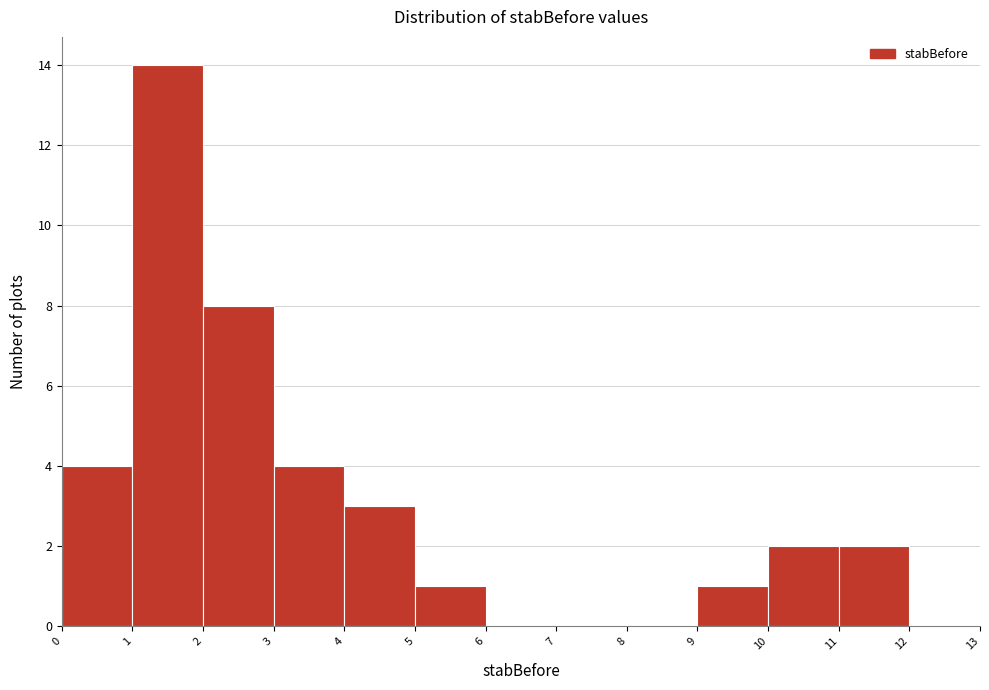

Reading left to right, list every bar in this chart as the range it spans on the x-axis followed by its height. The values are not printed on the chart, so give them approximately, as read against the axis.

0 to 1: 4
1 to 2: 14
2 to 3: 8
3 to 4: 4
4 to 5: 3
5 to 6: 1
6 to 7: 0
7 to 8: 0
8 to 9: 0
9 to 10: 1
10 to 11: 2
11 to 12: 2
12 to 13: 0